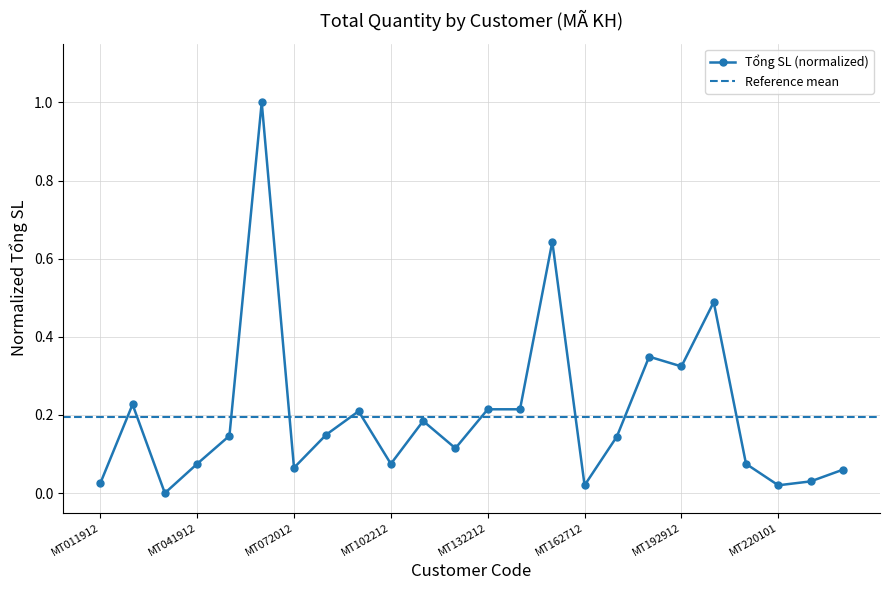

List the labels in order of value, smallest first.

MT031912, MT162712, MT220101, MT011912, MT230301, MT240501, MT072012, MT041912, MT102212, MT213012, MT122212, MT172812, MT052012, MT082012, MT112212, MT092112, MT132212, MT142512, MT021912, MT192912, MT182912, MT203012, MT152512, MT062012